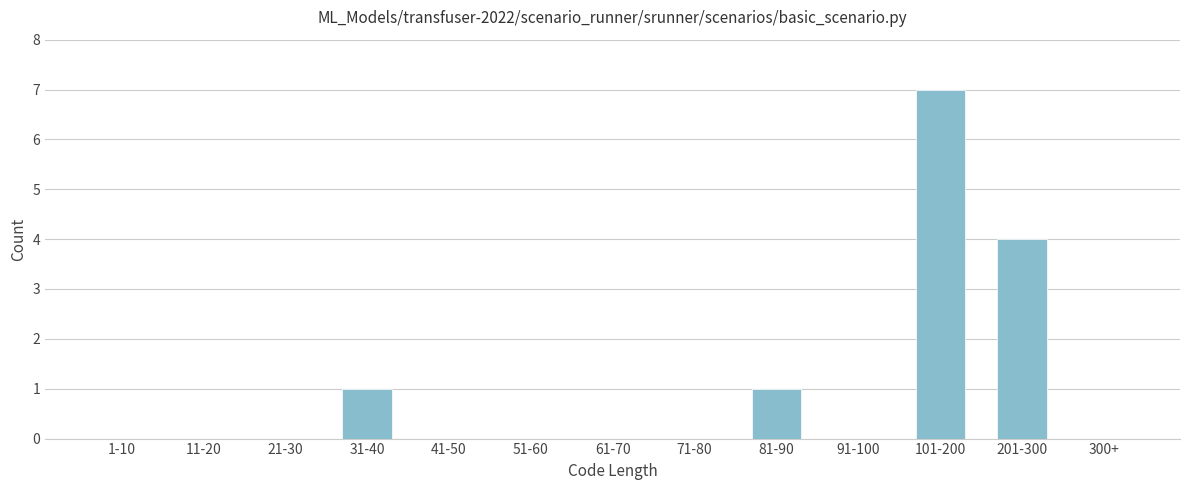

Reading left to right, extract all data points from this chart.

1-10=0	11-20=0	21-30=0	31-40=1	41-50=0	51-60=0	61-70=0	71-80=0	81-90=1	91-100=0	101-200=7	201-300=4	300+=0